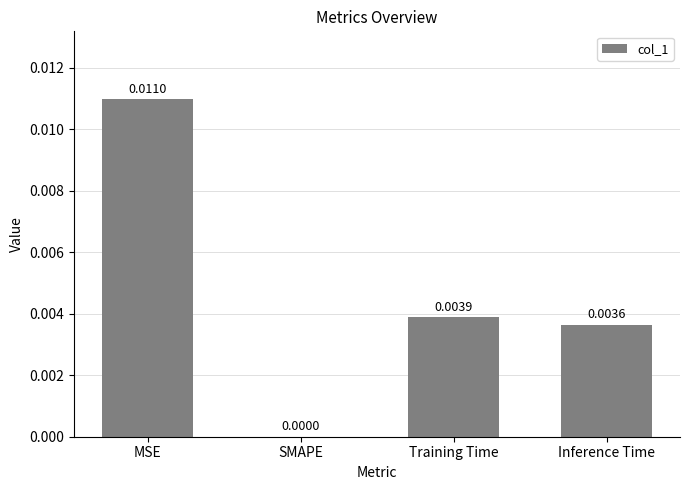

Which category has the highest value across all series?

MSE